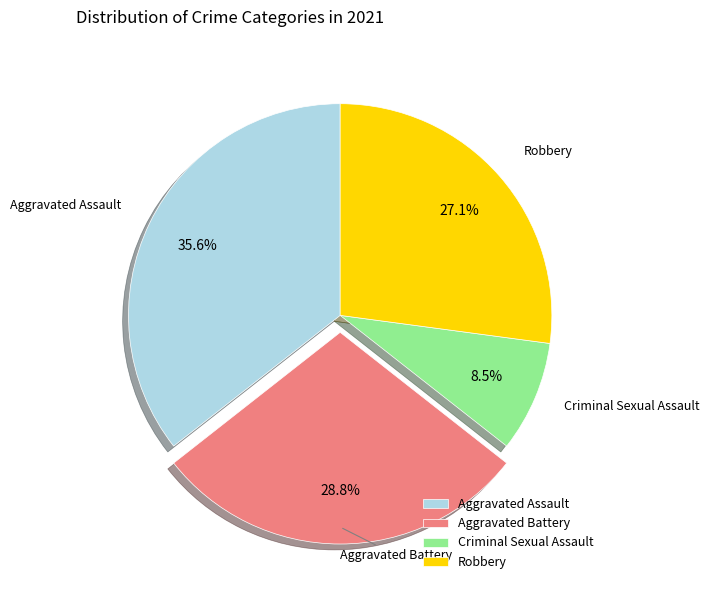

What is the smallest slice in the pie chart?

Criminal Sexual Assault